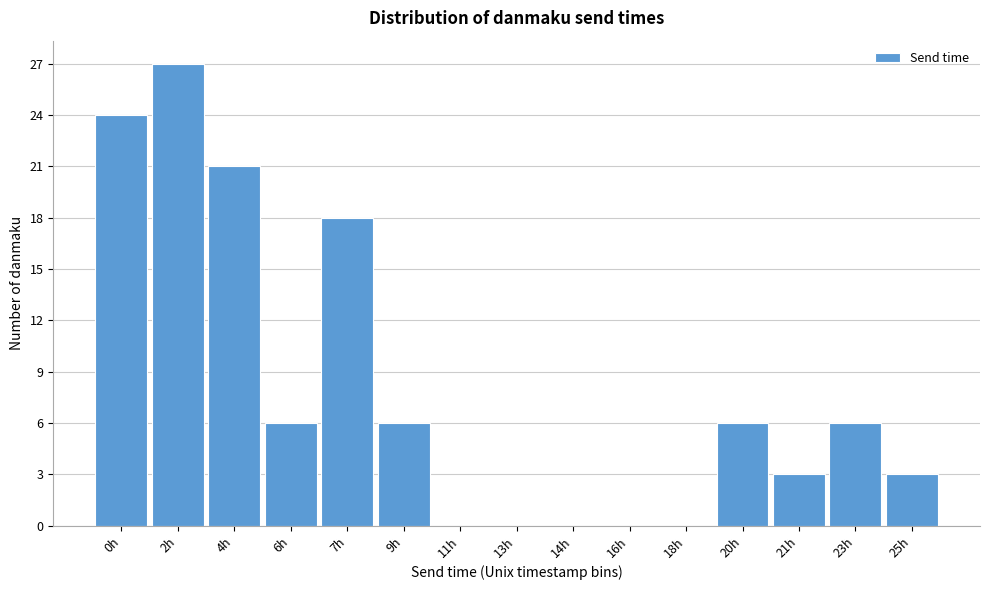

Reading left to right, extract all data points from this chart.

0h=24	2h=27	4h=21	6h=6	7h=18	9h=6	11h=0	13h=0	14h=0	16h=0	18h=0	20h=6	21h=3	23h=6	25h=3